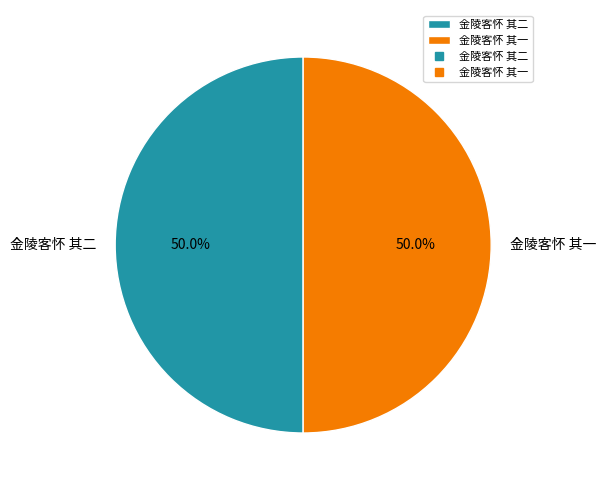

To the nearest percent, what is the average slice percentage?

50%